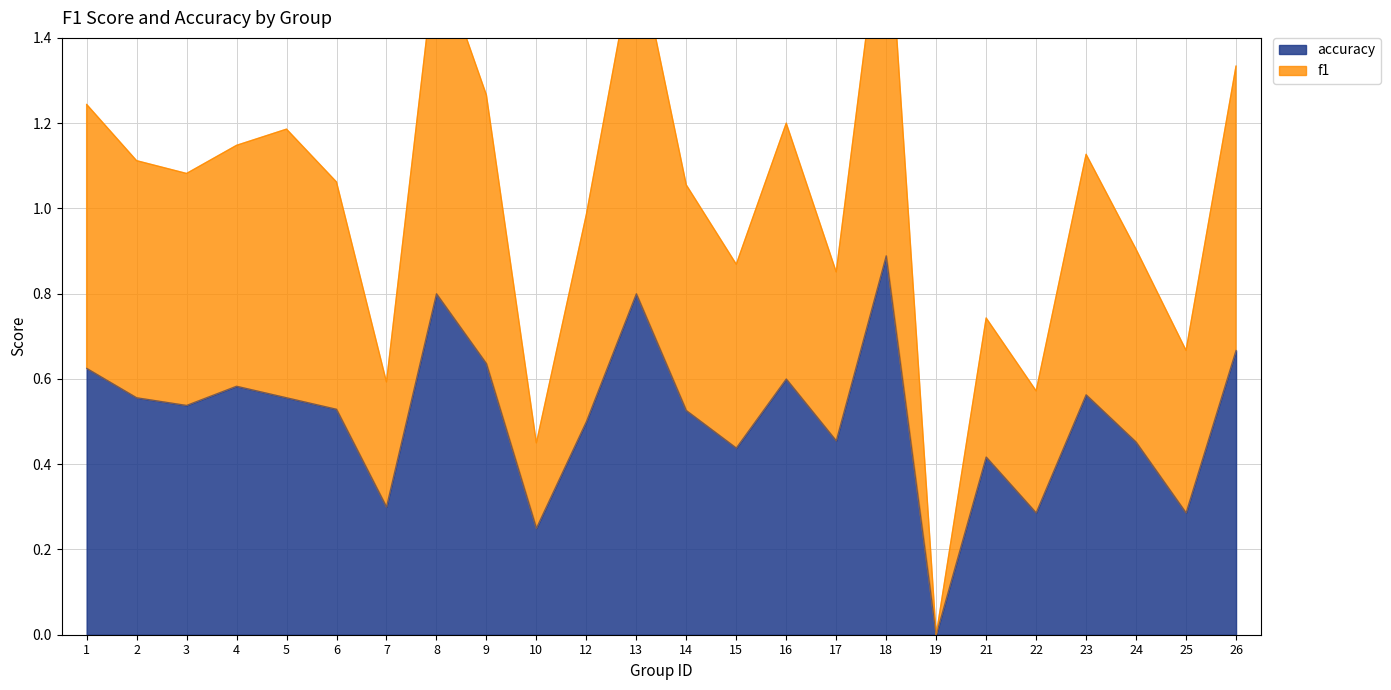

The f1 series shows 0.6 at 2. True or false?

False